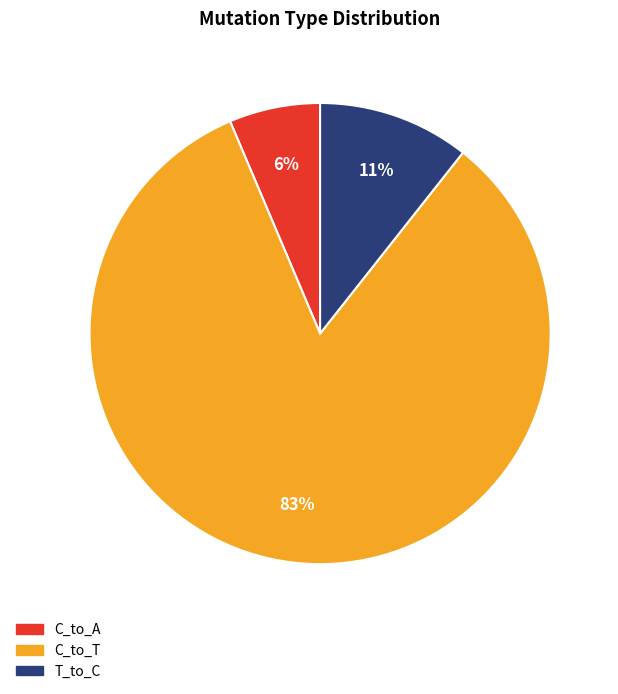

Does any single category account for the majority?

Yes